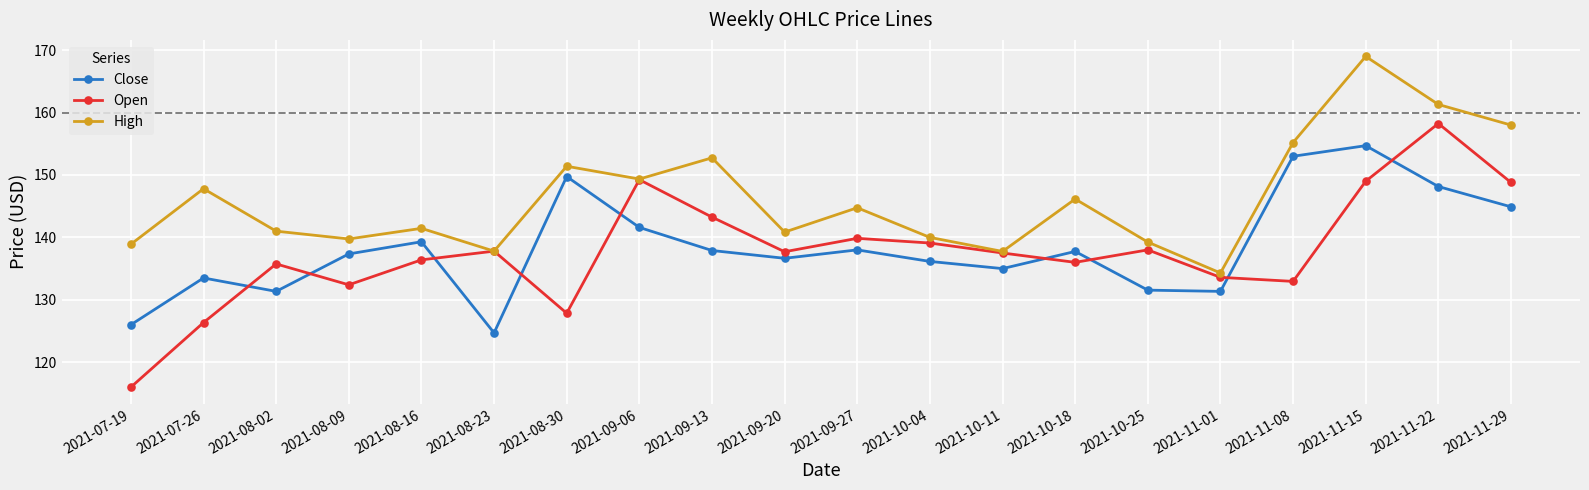

How many values in the High series are below 144?

10